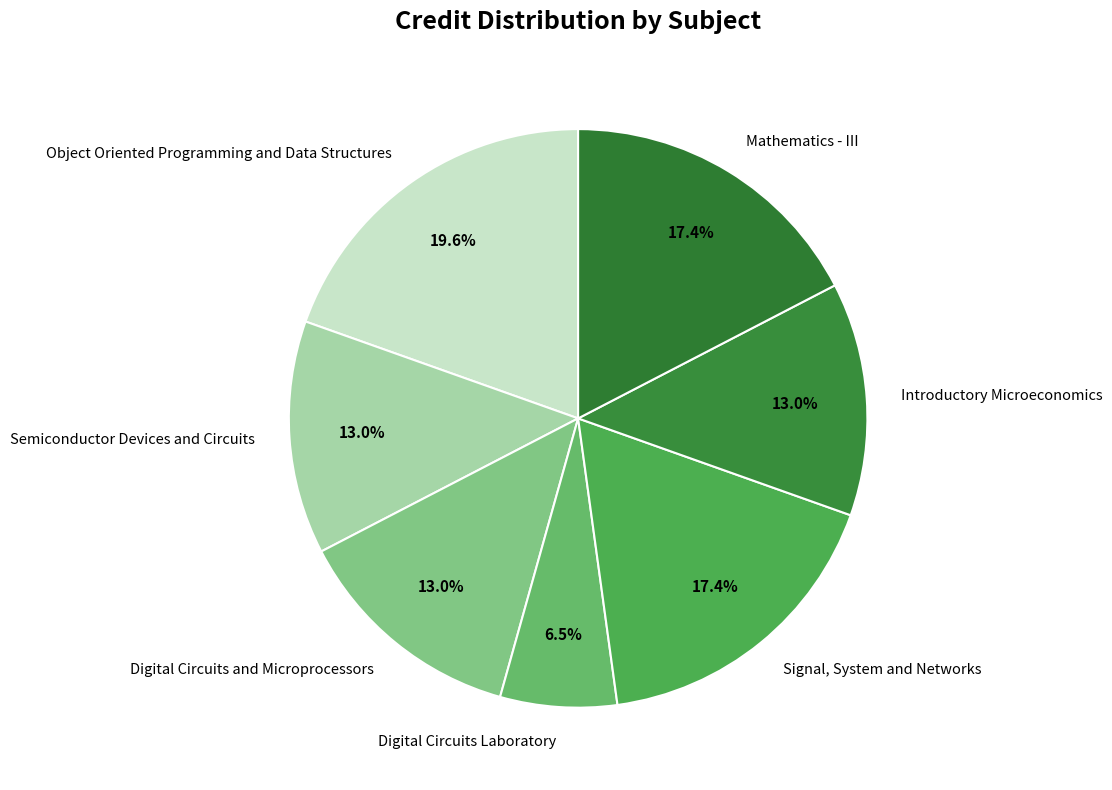

To the nearest percent, what is the difference between the largest and smallest slice percentages?

13%